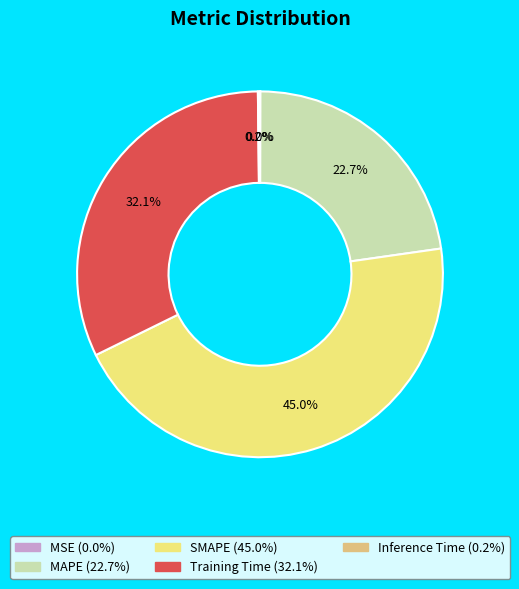

Is Training Time the majority of the pie?

No